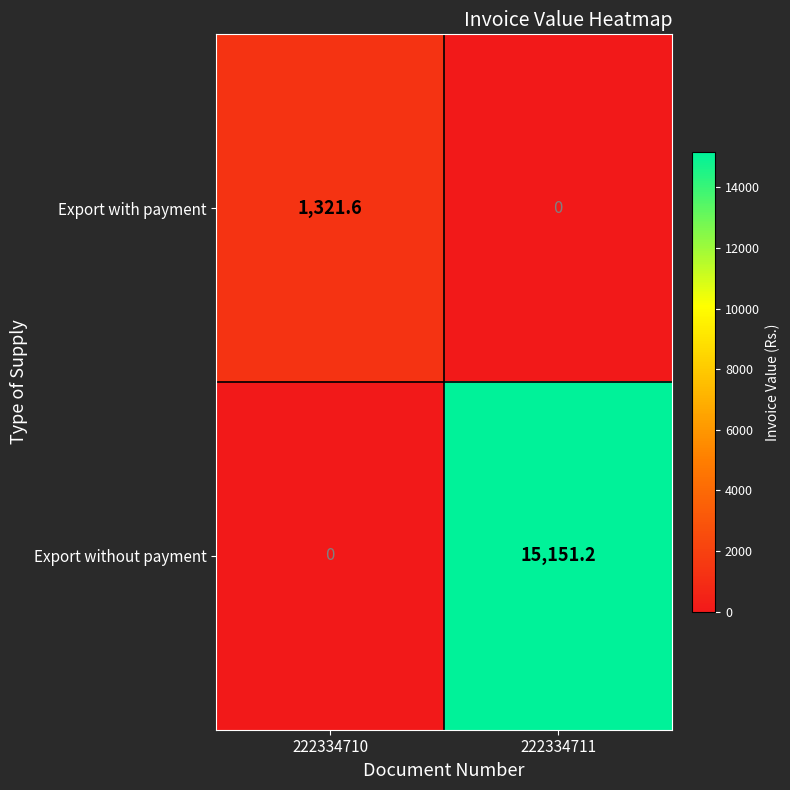

Count the number of categories in the chart.

2